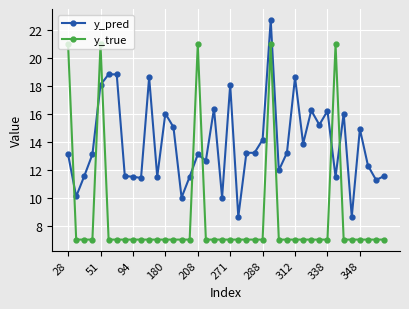

What is the value of the y_true point at the 5th from the left?

21.0